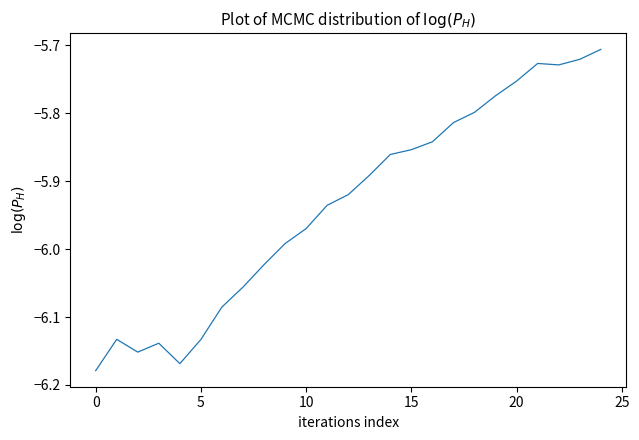

What is the difference between the maximum and minimum values?

0.5